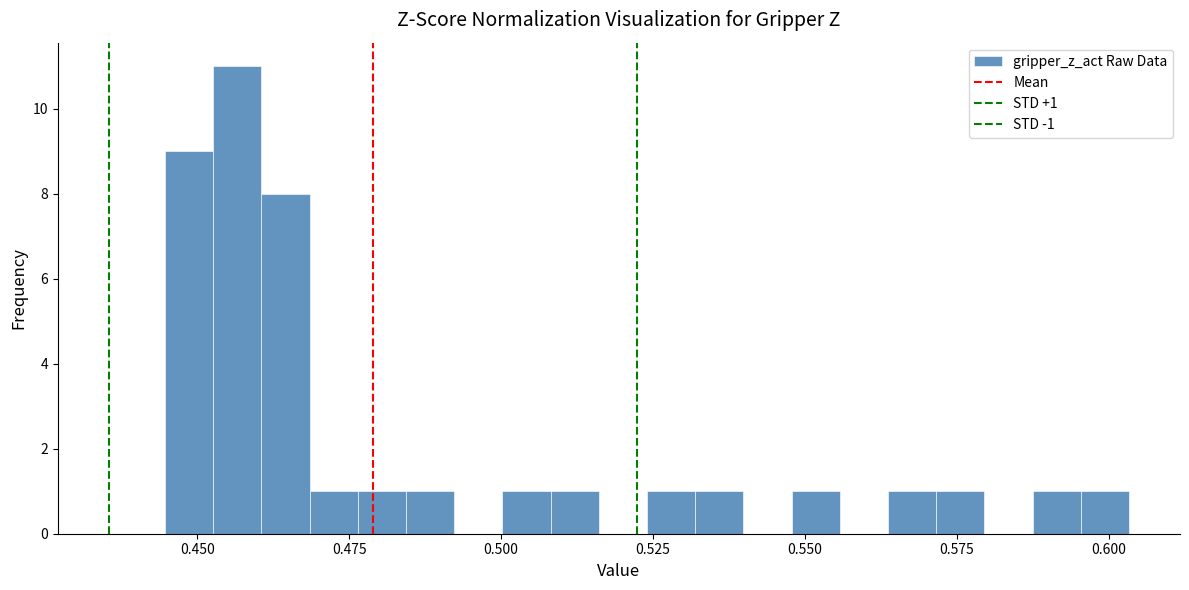

Around what value on the x-axis is the tallest bar? Give the approximate position of its centre, as read against the axis.

0.455